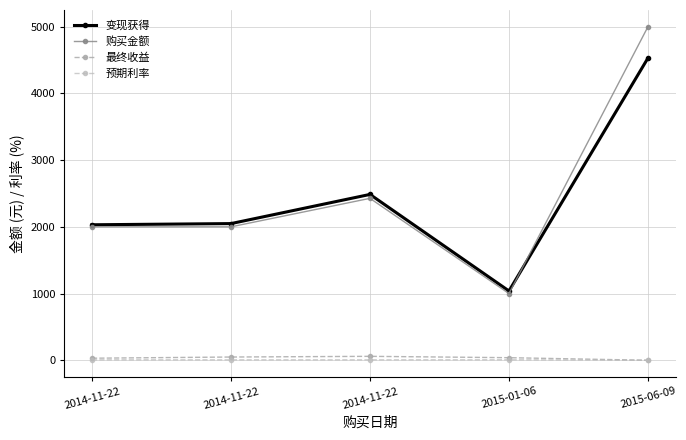

At which label does 变现获得 reach its peak?

2015-06-09